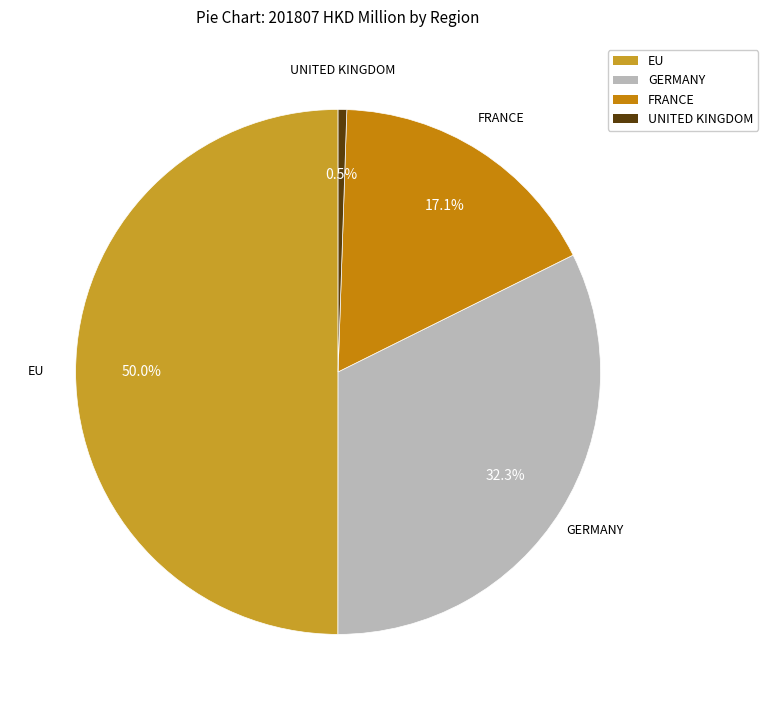

What portion of the pie excludes GERMANY?

67.7%